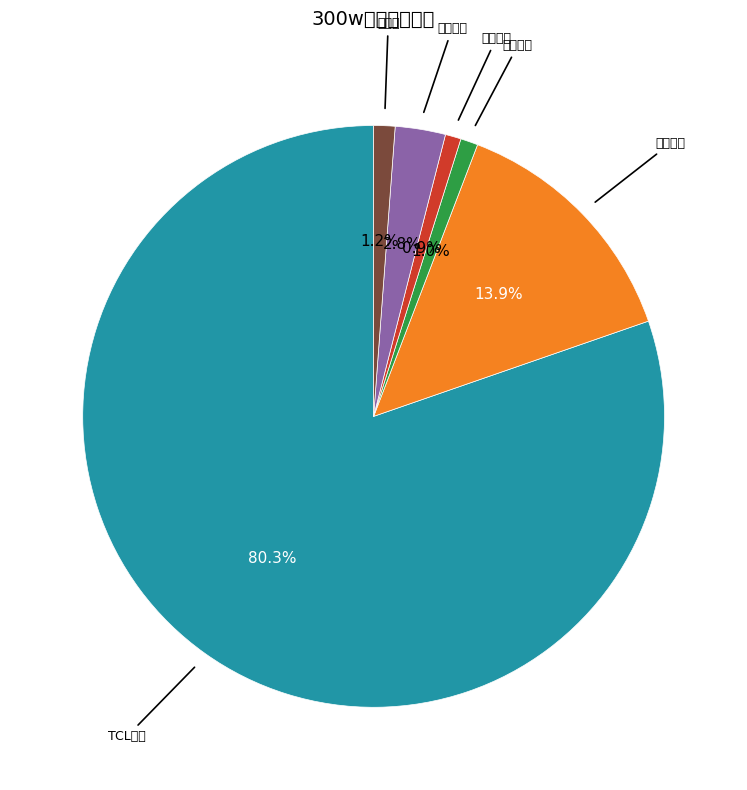

Is there any slice that represents more than half of the pie?

Yes